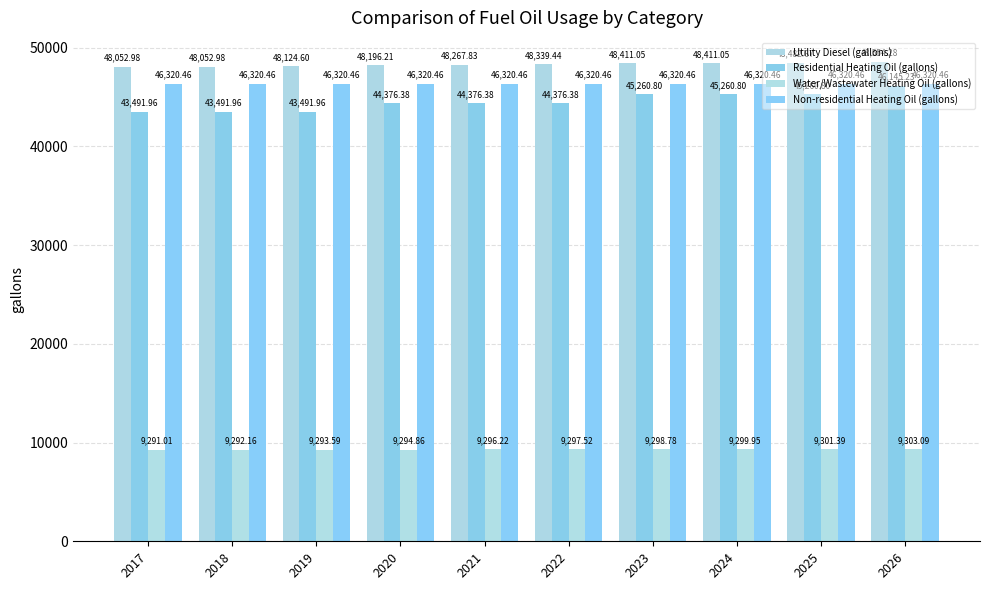

What is the maximum value shown in the chart?

48554.3